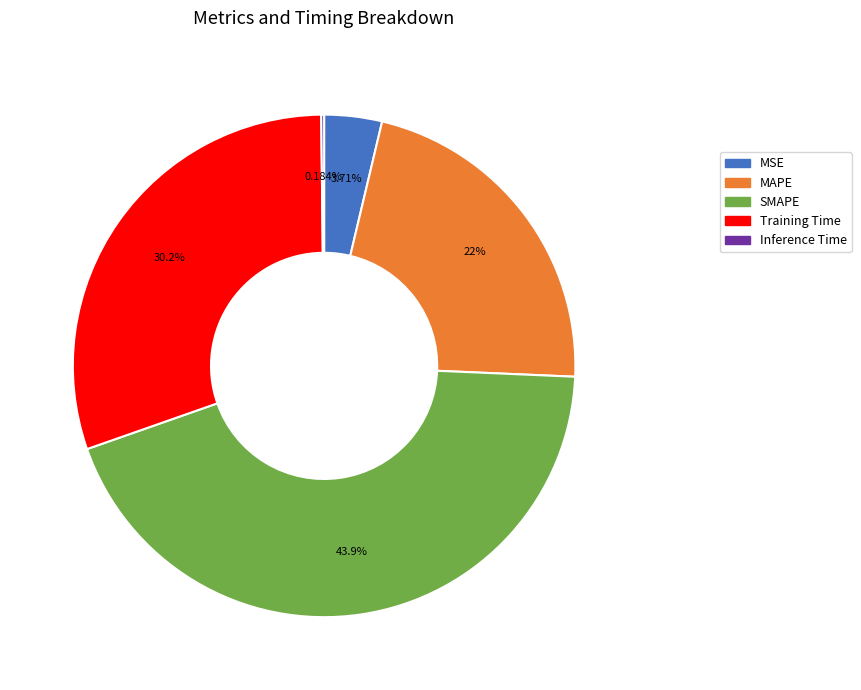

Is the sum of Training Time and SMAPE greater than half?

Yes